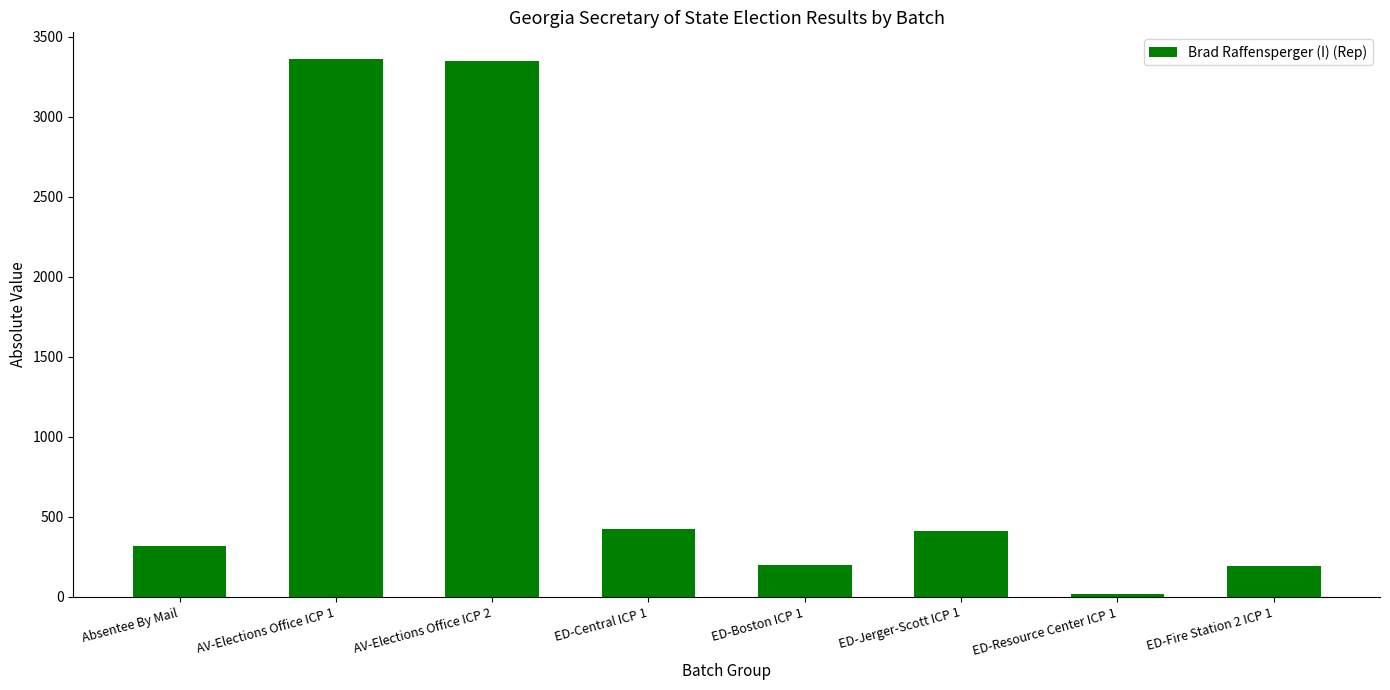

Which label corresponds to the smallest value in the chart?

ED-Resource Center ICP 1